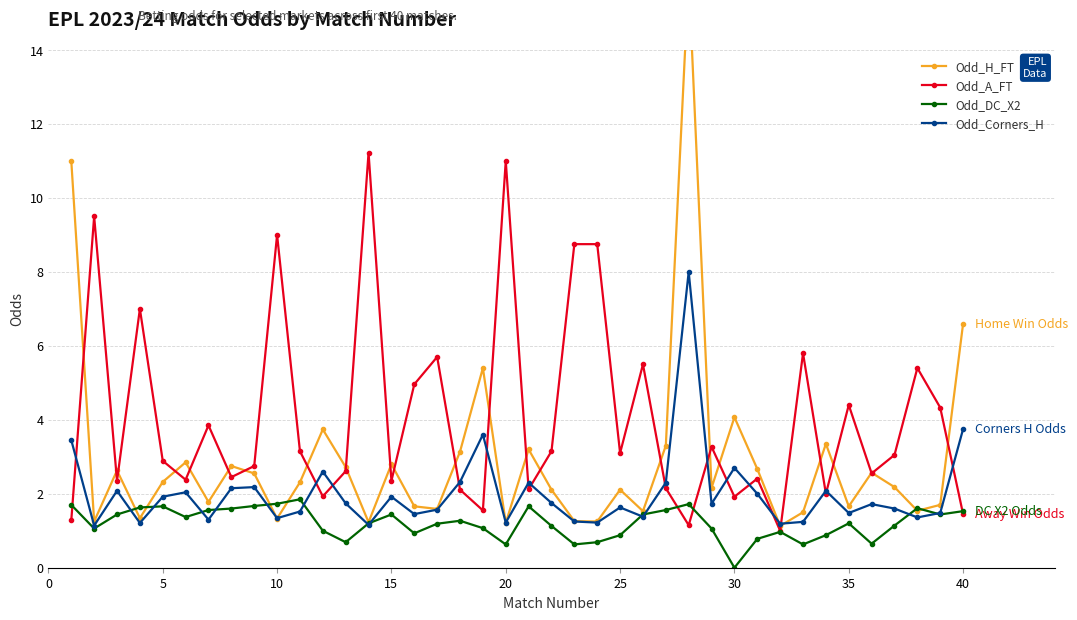

True or false: Odd_Corners_H and Odd_H_FT cross at least once.

True